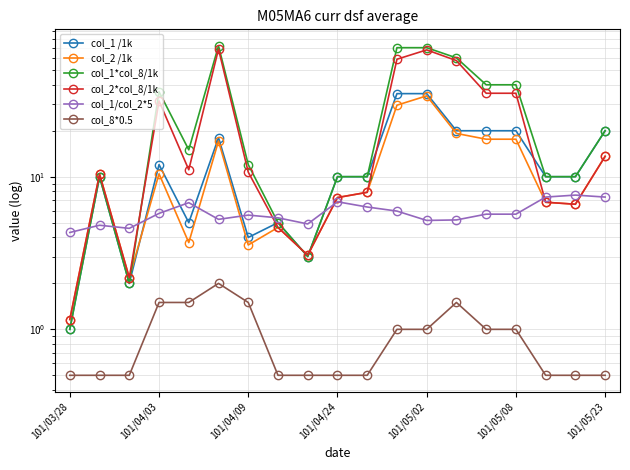

Is it true that col_2*col_8/1k equals 4.4 at 10?

False